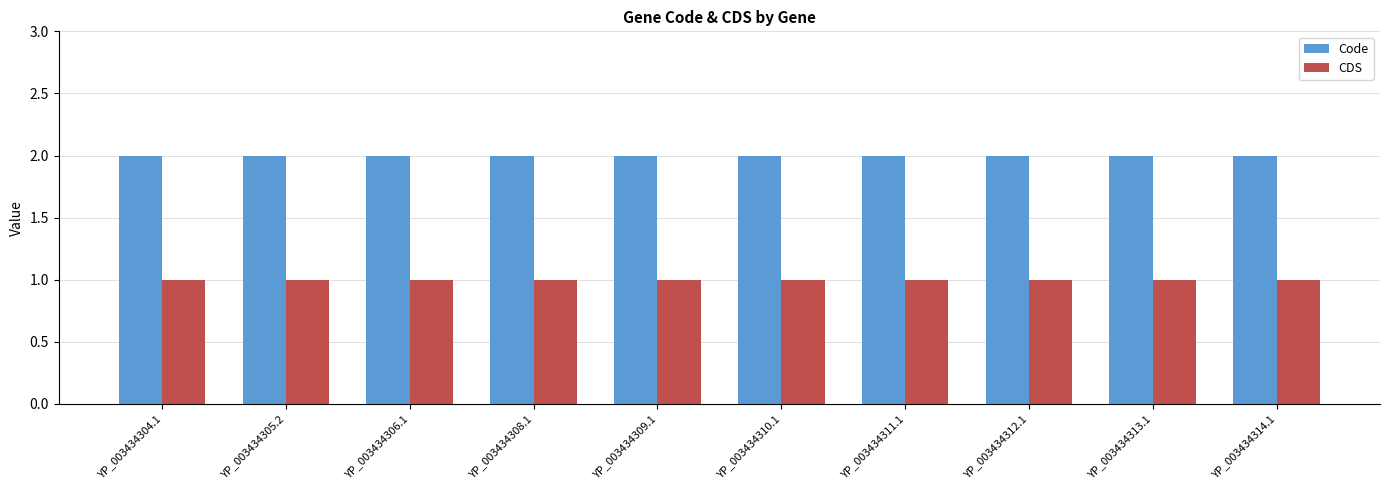

Which series has the largest total across all categories?

Code